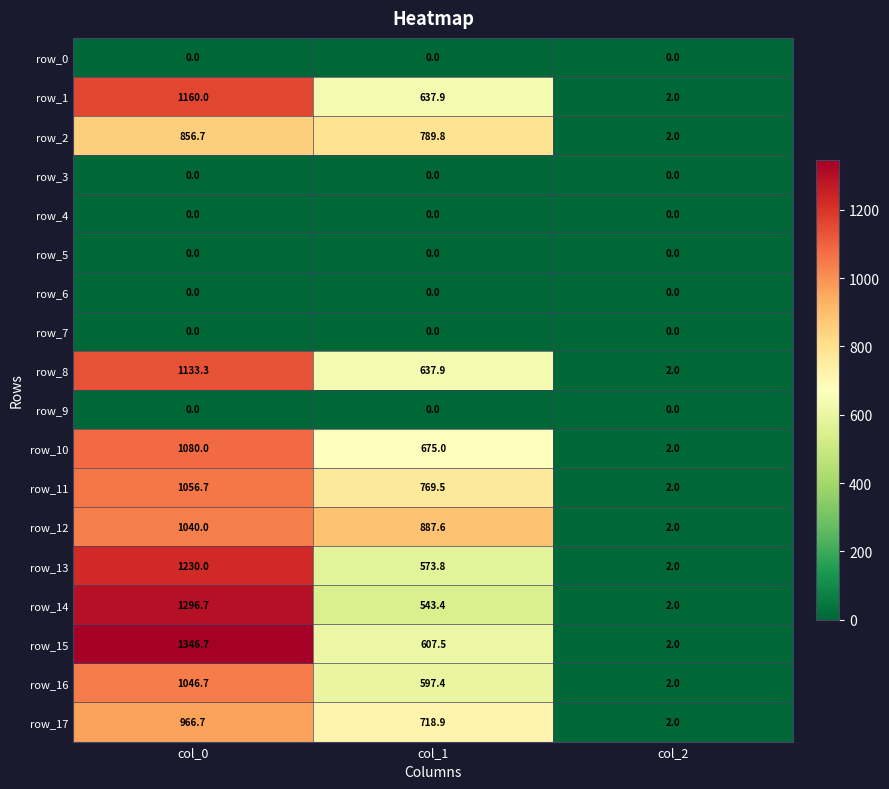

What value does the row_14 series have at col_1?

543.4